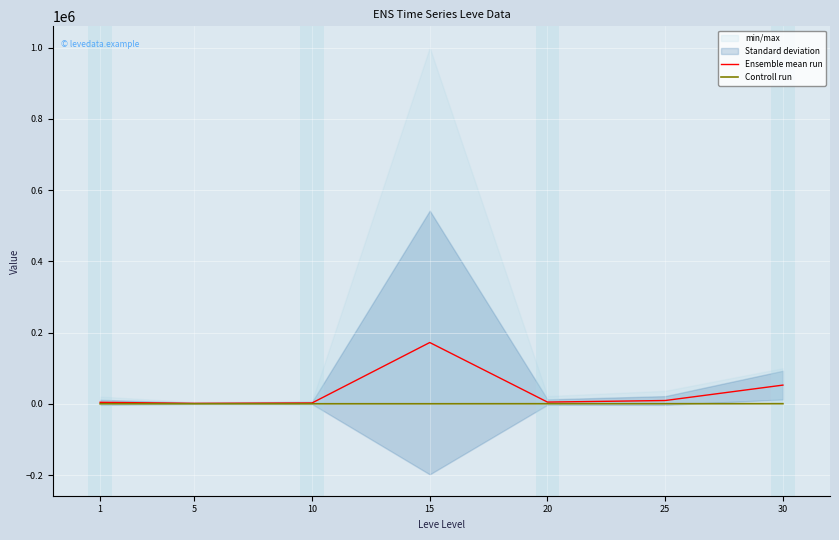

List the series in order of their overall mean, highest first.

Ensemble mean run, Controll run